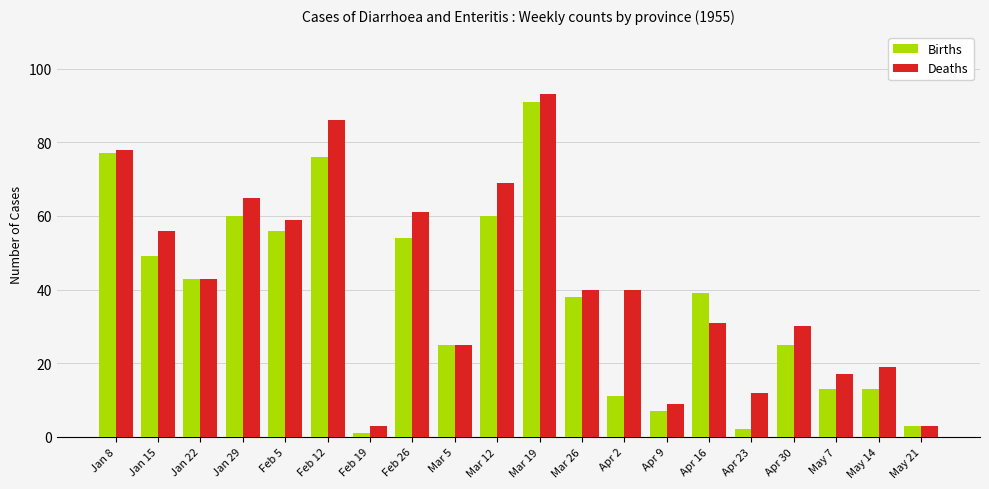

True or false: Deaths has a value of 12 at May 7.

False